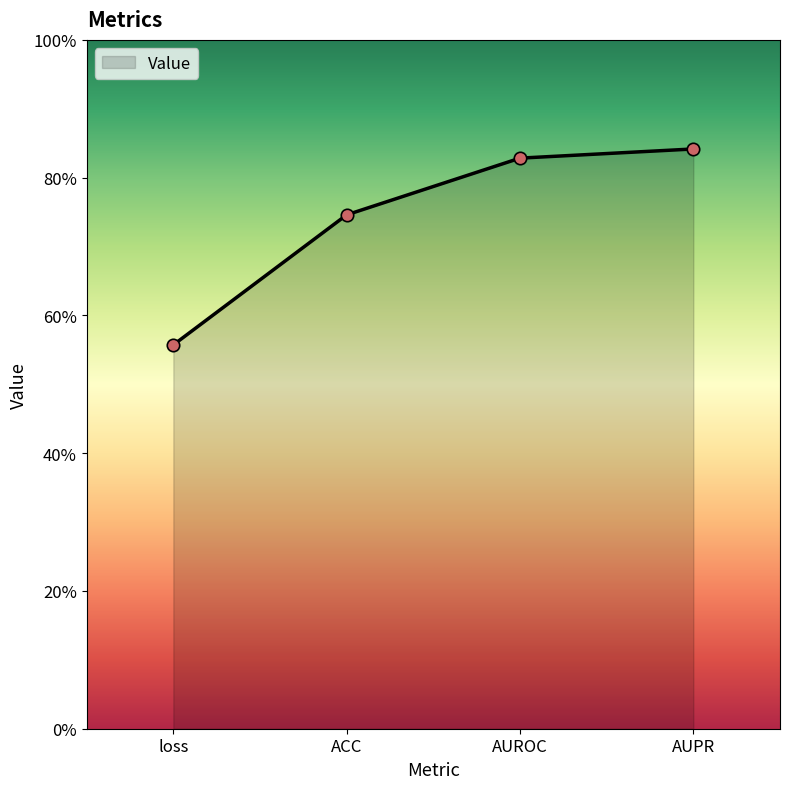

Between AUROC and ACC, which is larger?

AUROC